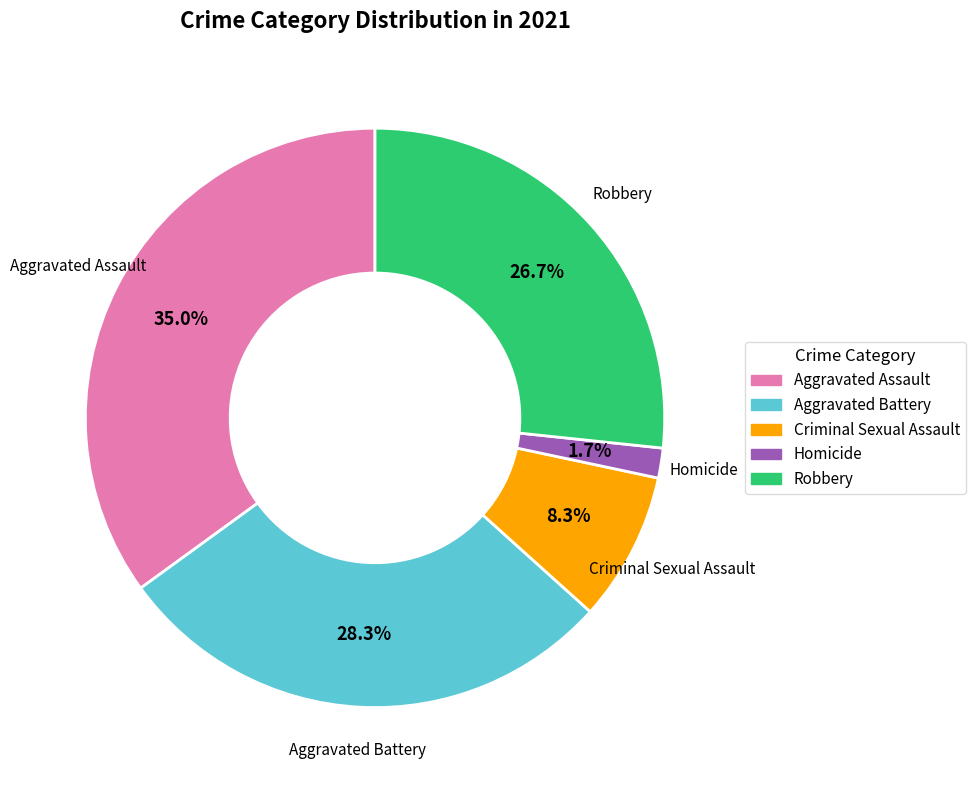

Does Aggravated Assault account for over 50% of the chart?

No